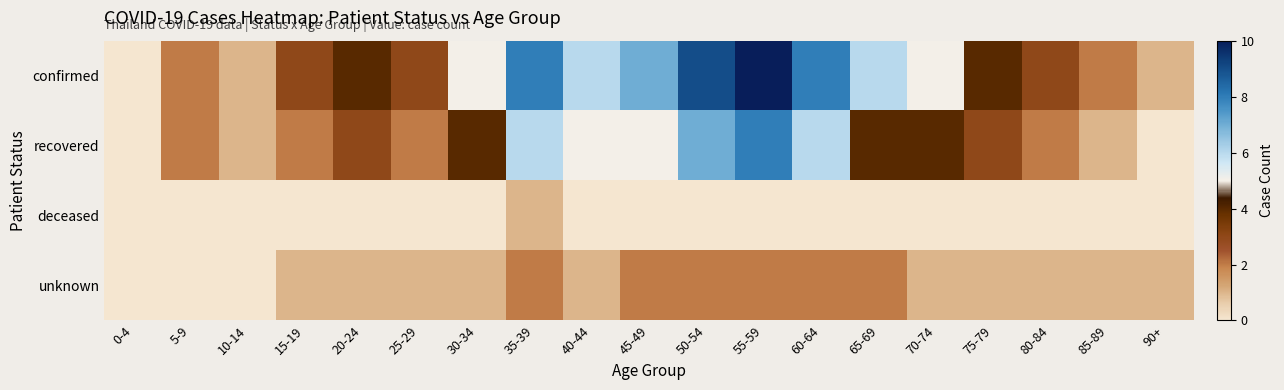

Reading left to right, extract all data points from this chart.

confirmed: 0-4=0	5-9=2	10-14=1	15-19=3	20-24=4	25-29=3	30-34=5	35-39=8	40-44=6	45-49=7	50-54=9	55-59=10	60-64=8	65-69=6	70-74=5	75-79=4	80-84=3	85-89=2	90+=1
recovered: 0-4=0	5-9=2	10-14=1	15-19=2	20-24=3	25-29=2	30-34=4	35-39=6	40-44=5	45-49=5	50-54=7	55-59=8	60-64=6	65-69=4	70-74=4	75-79=3	80-84=2	85-89=1	90+=0
deceased: 0-4=0	5-9=0	10-14=0	15-19=0	20-24=0	25-29=0	30-34=0	35-39=1	40-44=0	45-49=0	50-54=0	55-59=0	60-64=0	65-69=0	70-74=0	75-79=0	80-84=0	85-89=0	90+=0
unknown: 0-4=0	5-9=0	10-14=0	15-19=1	20-24=1	25-29=1	30-34=1	35-39=2	40-44=1	45-49=2	50-54=2	55-59=2	60-64=2	65-69=2	70-74=1	75-79=1	80-84=1	85-89=1	90+=1